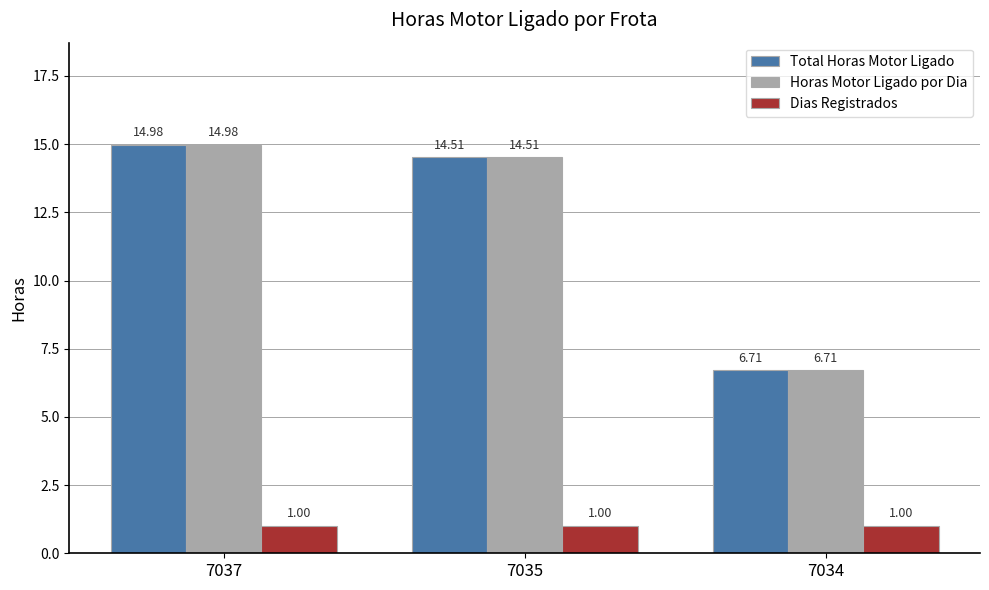

What is the average value of the Dias Registrados series?

1.0